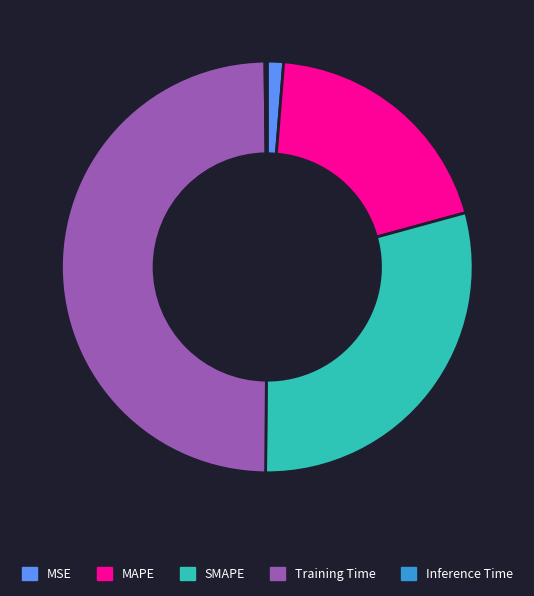

Combined, do SMAPE and MSE account for over 50%?

No